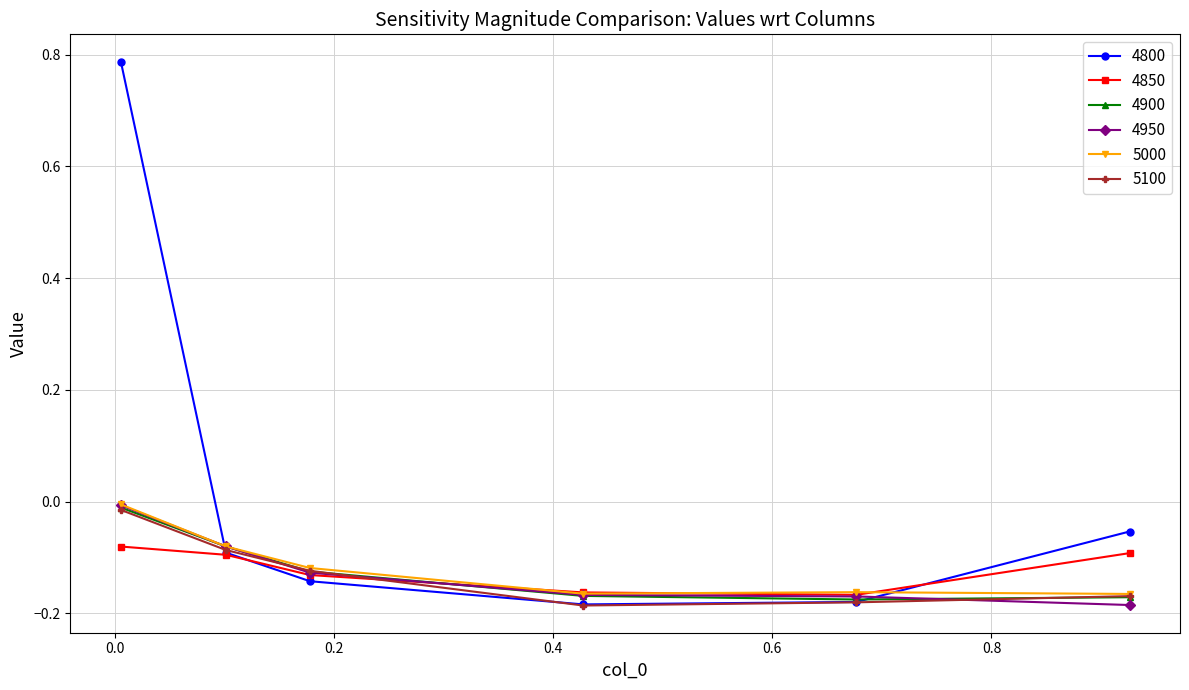

After their last crossing, which series has the higher values: 4850 or 5000?

4850